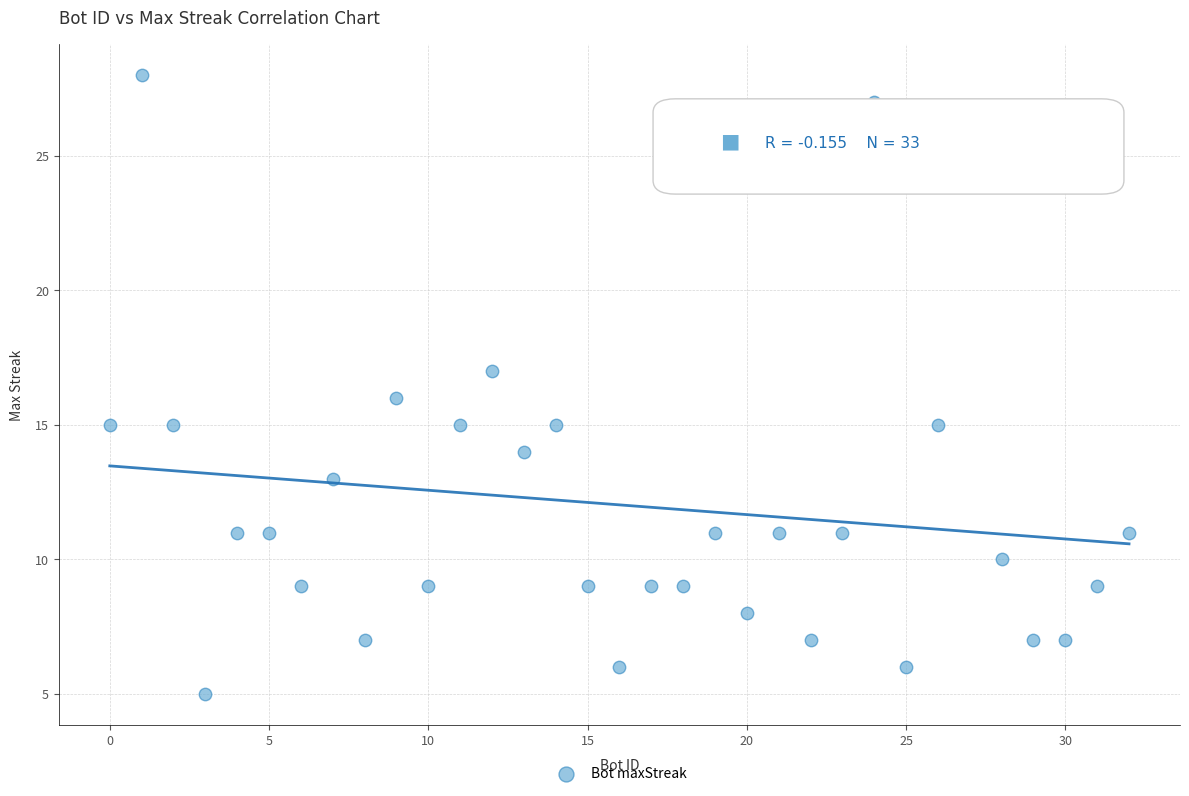

What is the range of X values (max minus min)?

32